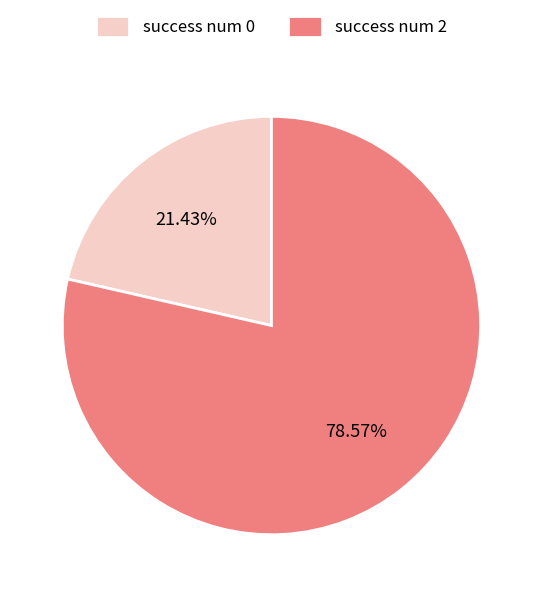

How many segments does this pie chart have?

2